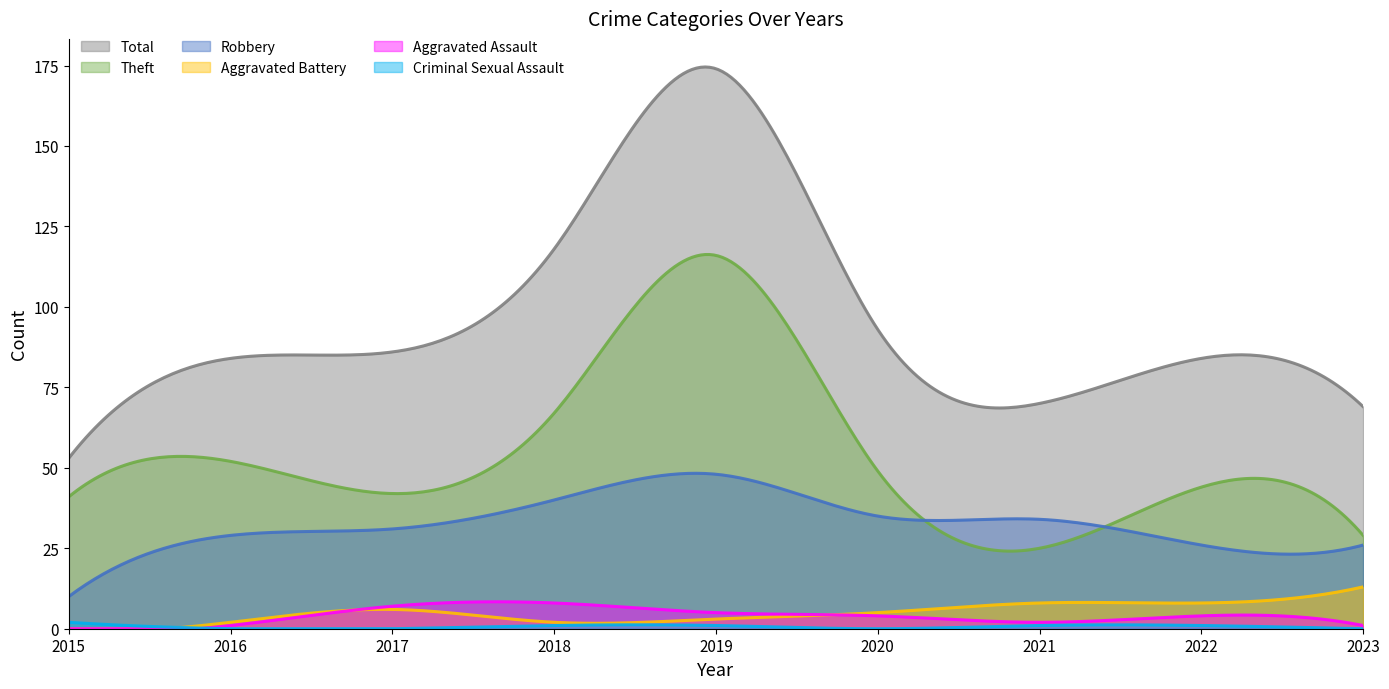

What is the value of the Robbery point at the 1st from the left?

10